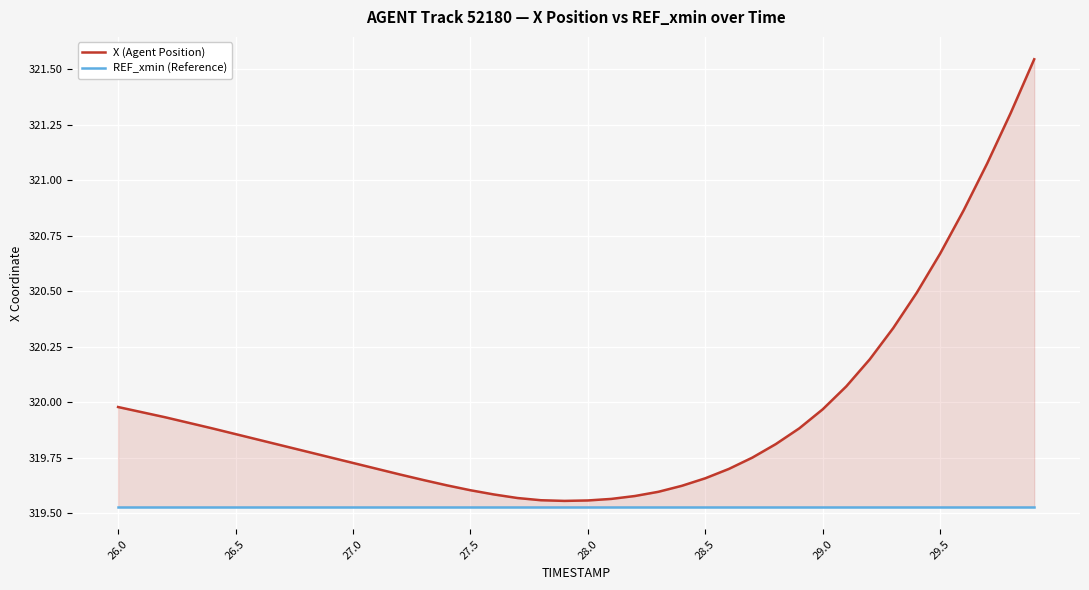

At which label is REF_xmin (Reference) closest to 319?

26.0